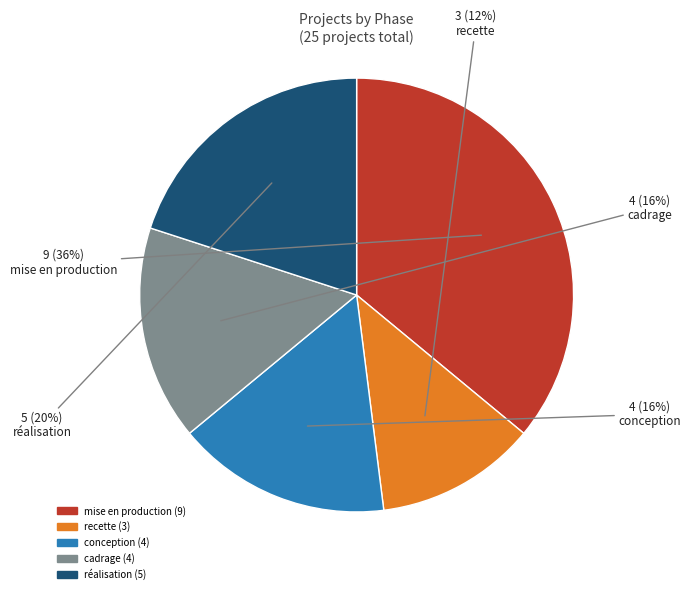

Is the sum of cadrage and conception greater than half?

No